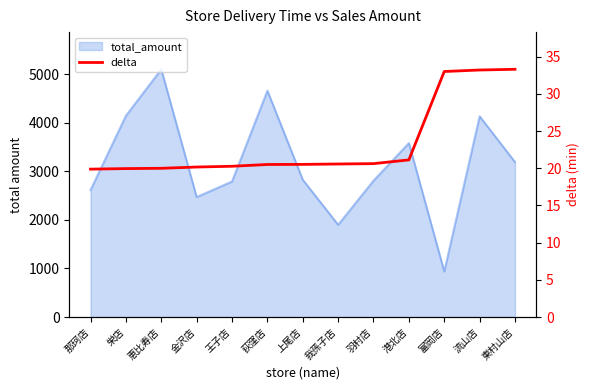

What is the label of the 11th point from the left?

富岡店